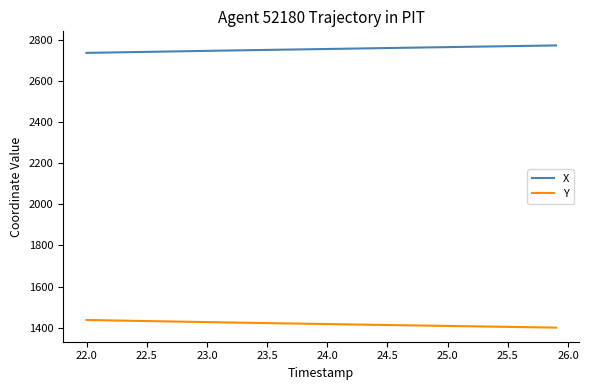

List the series in order of their overall mean, lowest first.

Y, X